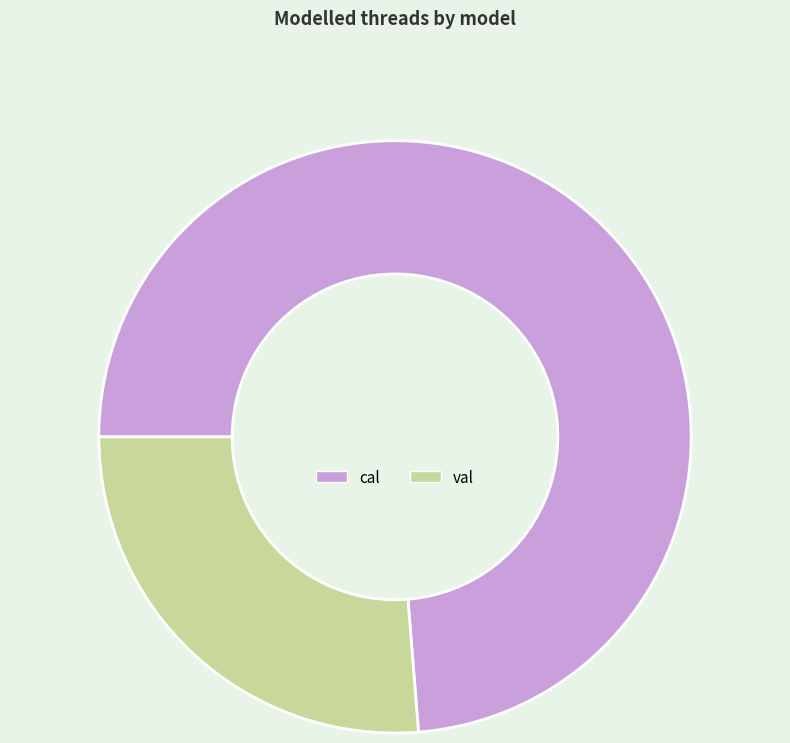

Is it true that cal is 74% of the pie?

True